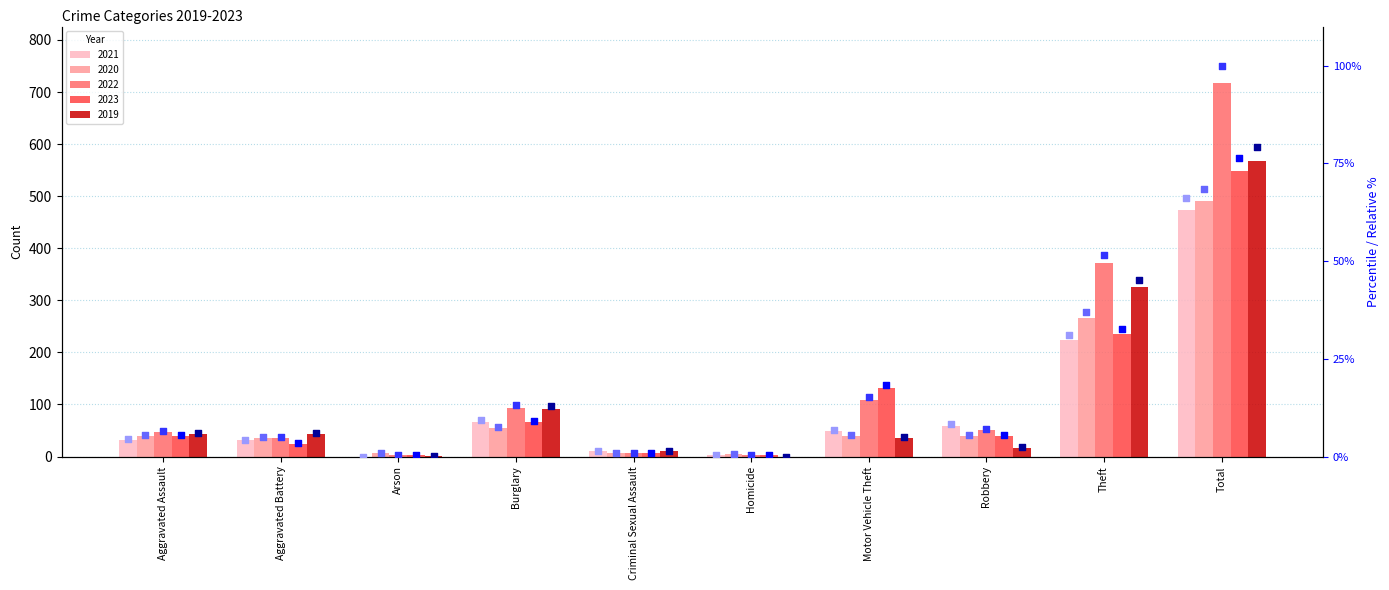

Which series contains the lowest Y value?

2021